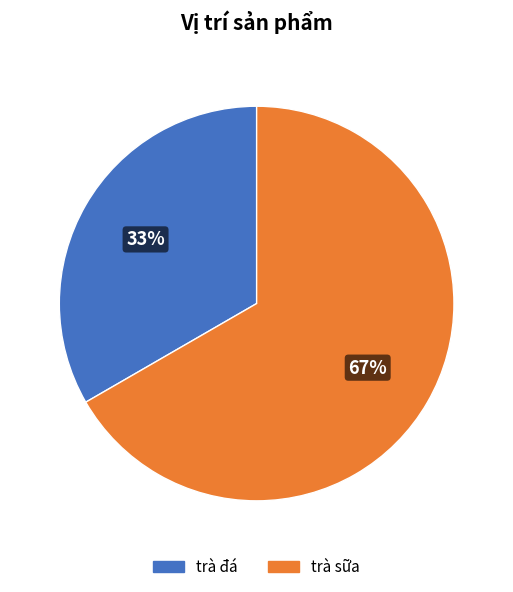

What is the ratio of the value at trà đá to the value at trà sữa?

0.5